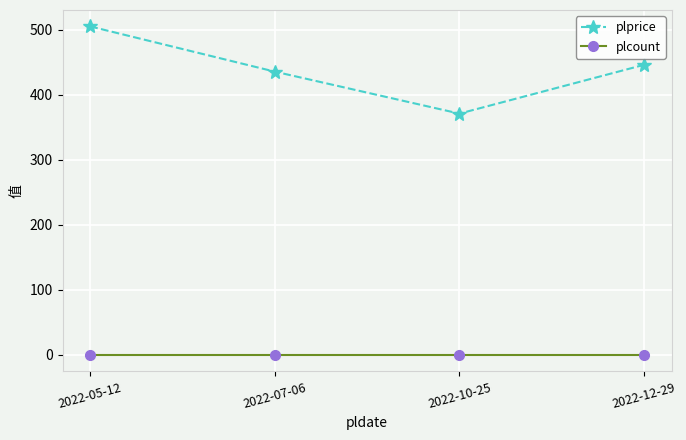

True or false: plcount has a value of 0.0 at 2022-05-12.

True